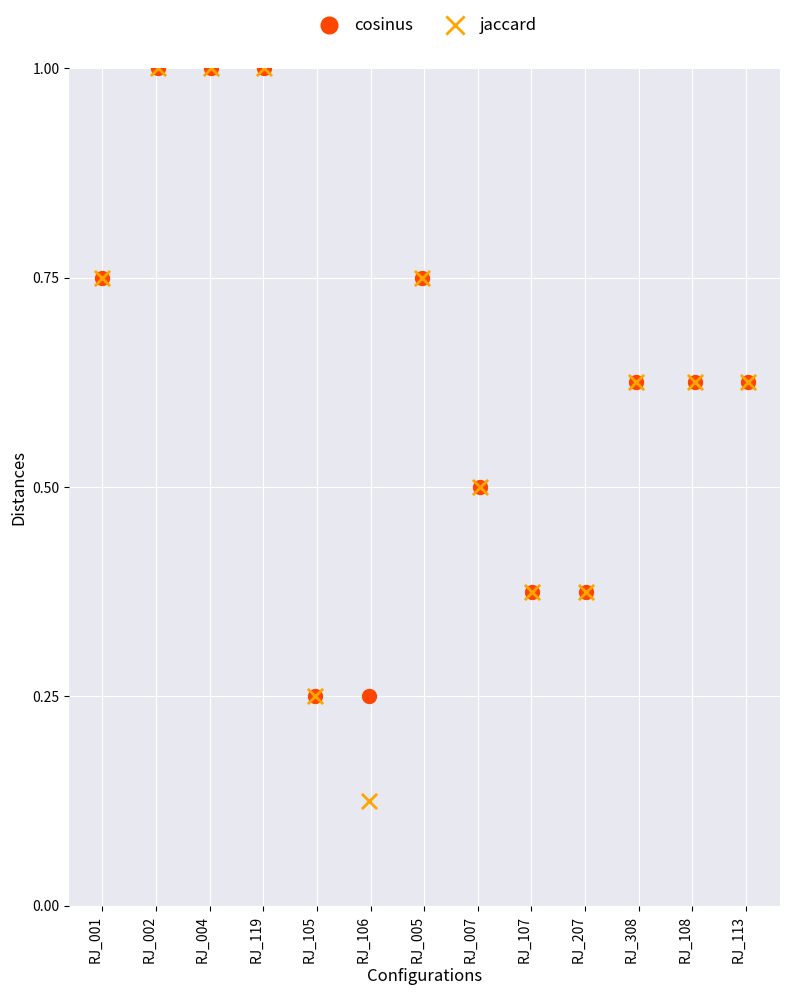

Which series has the largest Y range (max minus min)?

jaccard